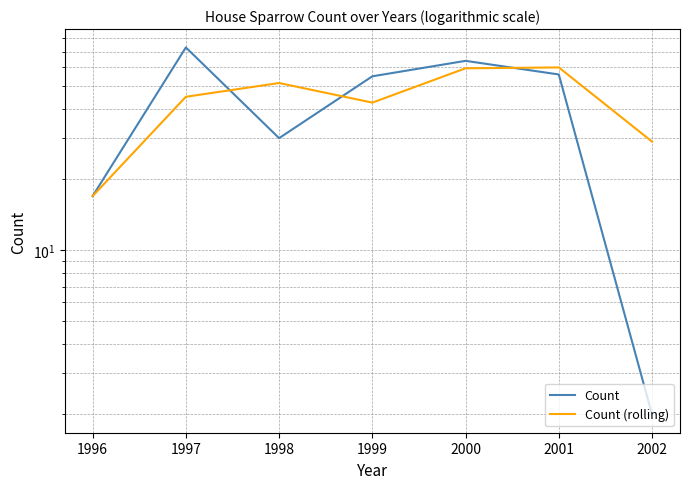

How many data points in Count are above 55?

3